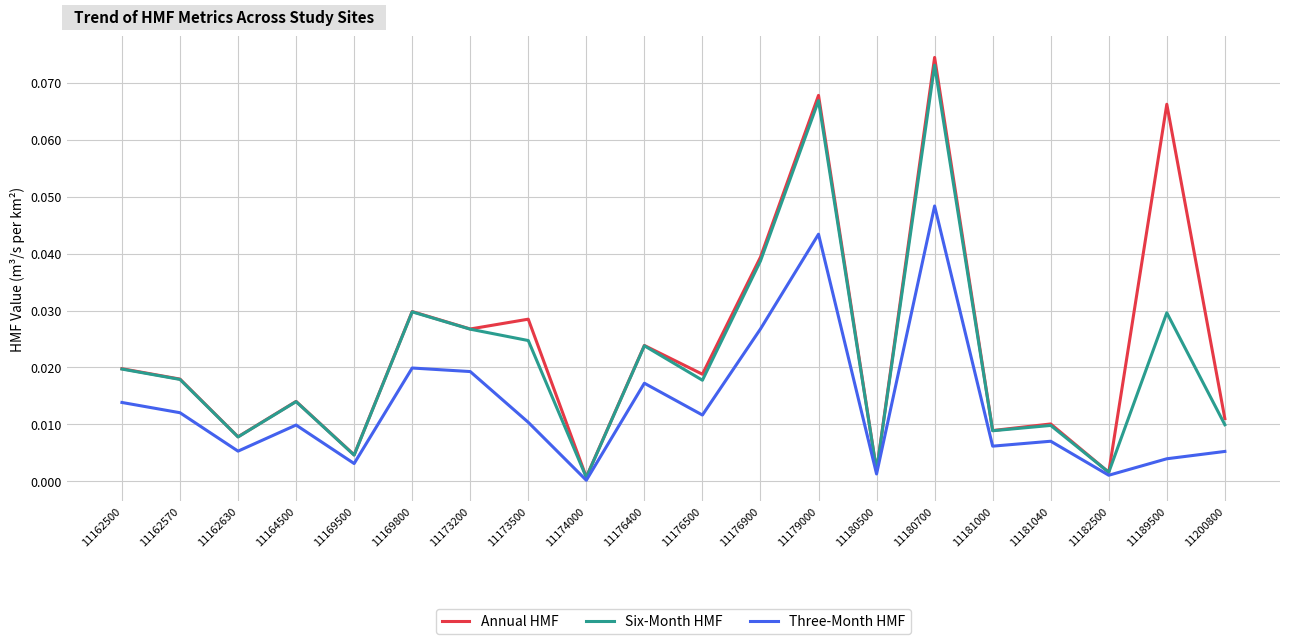

How many lines are shown in the chart?

3